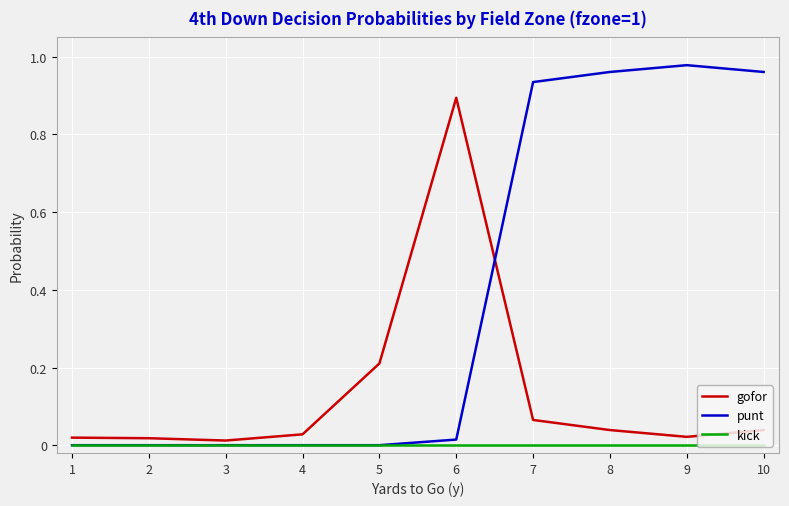

Rank the series by their average value, from highest to lowest.

punt, gofor, kick